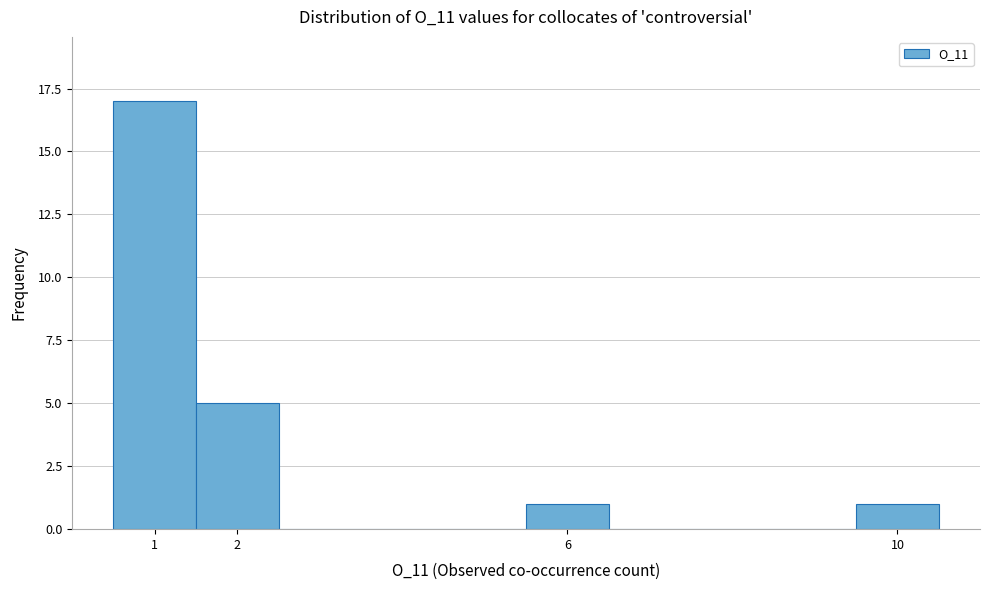

Which range on the x-axis has the tallest bar?

0.5 to 1.5